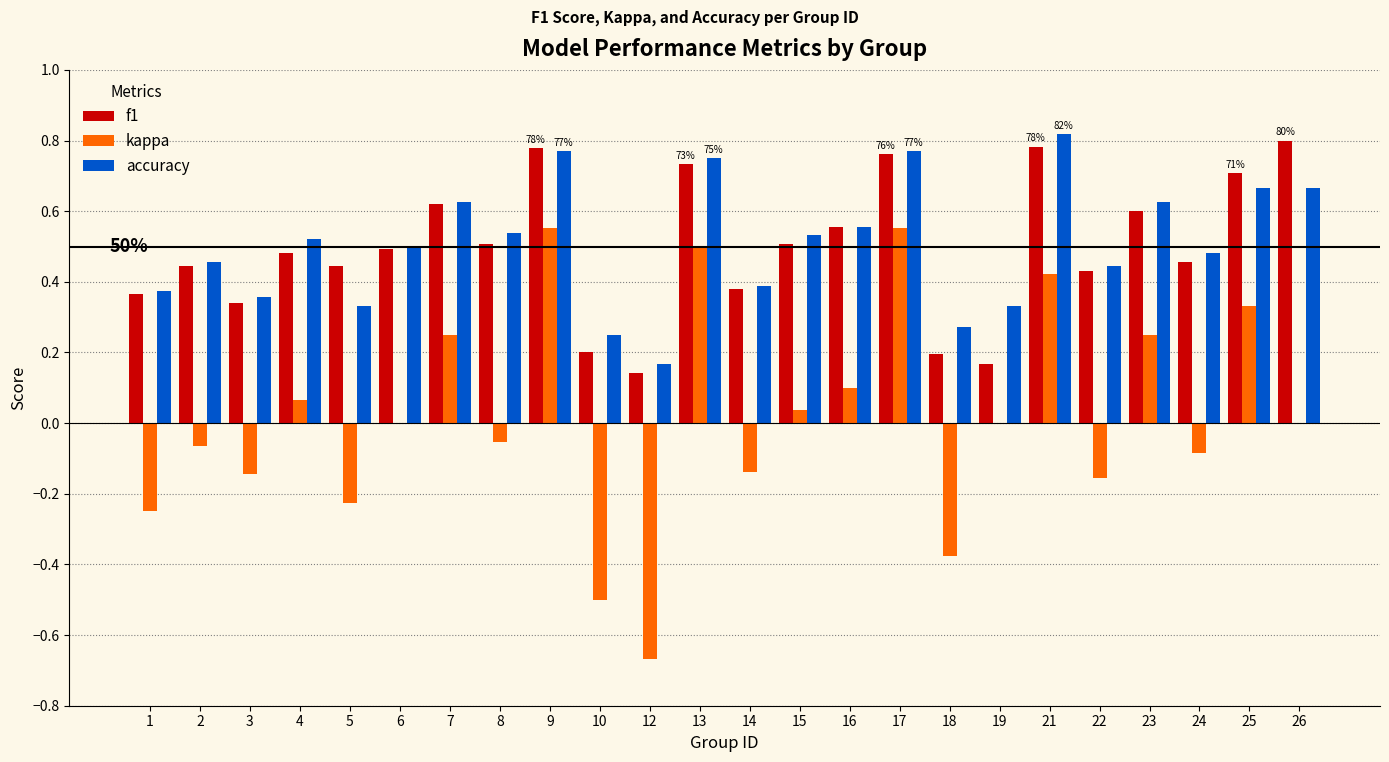

What is the total value across all series at 17?

2.1